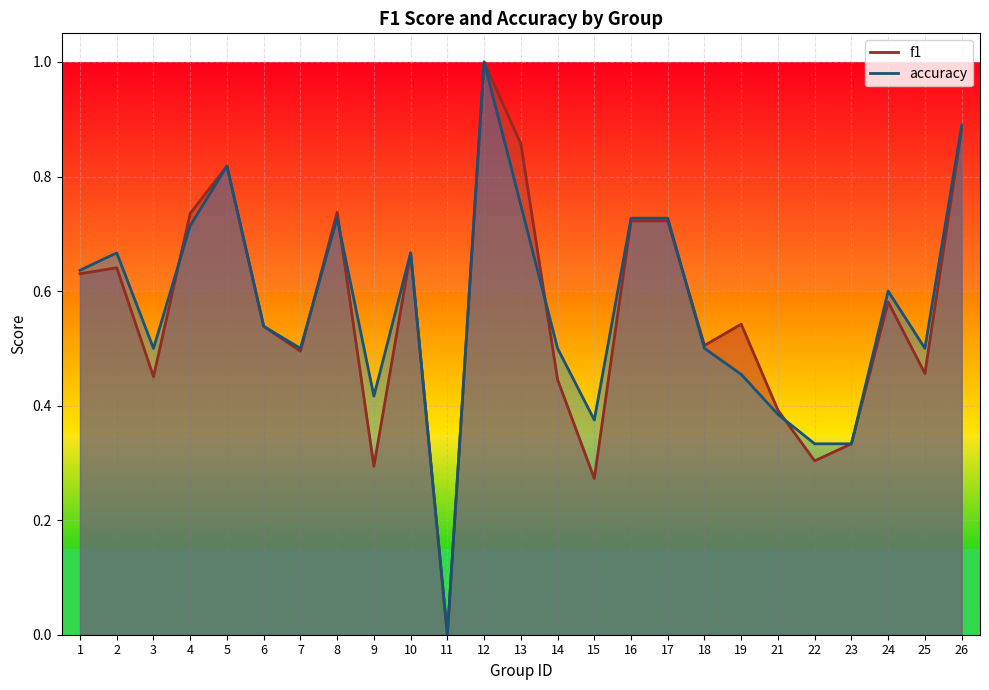

The f1 series shows 0.2 at 4. True or false?

False